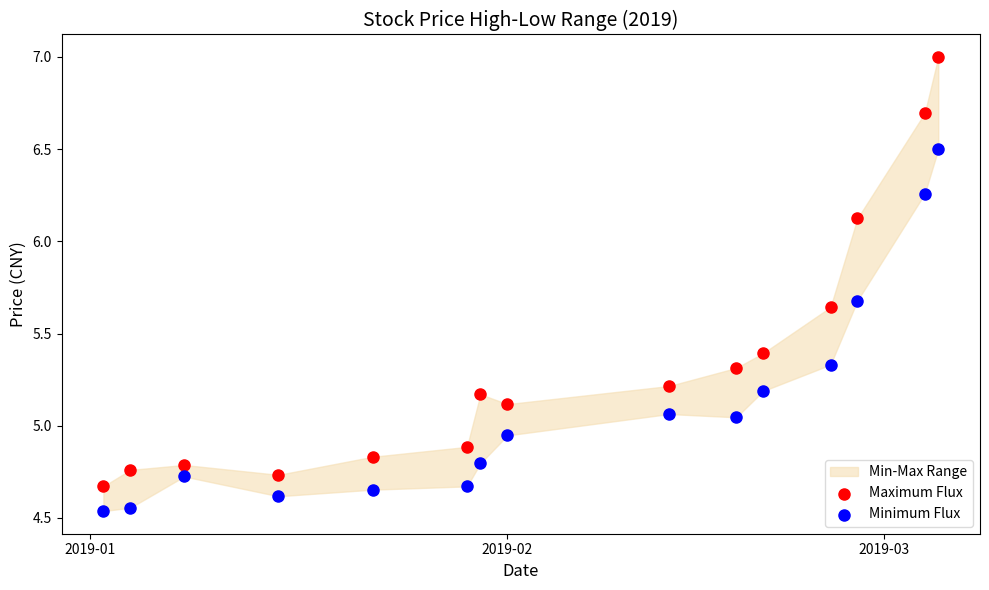

Across all data points, what is the range of X values (max minus min)?

62.0